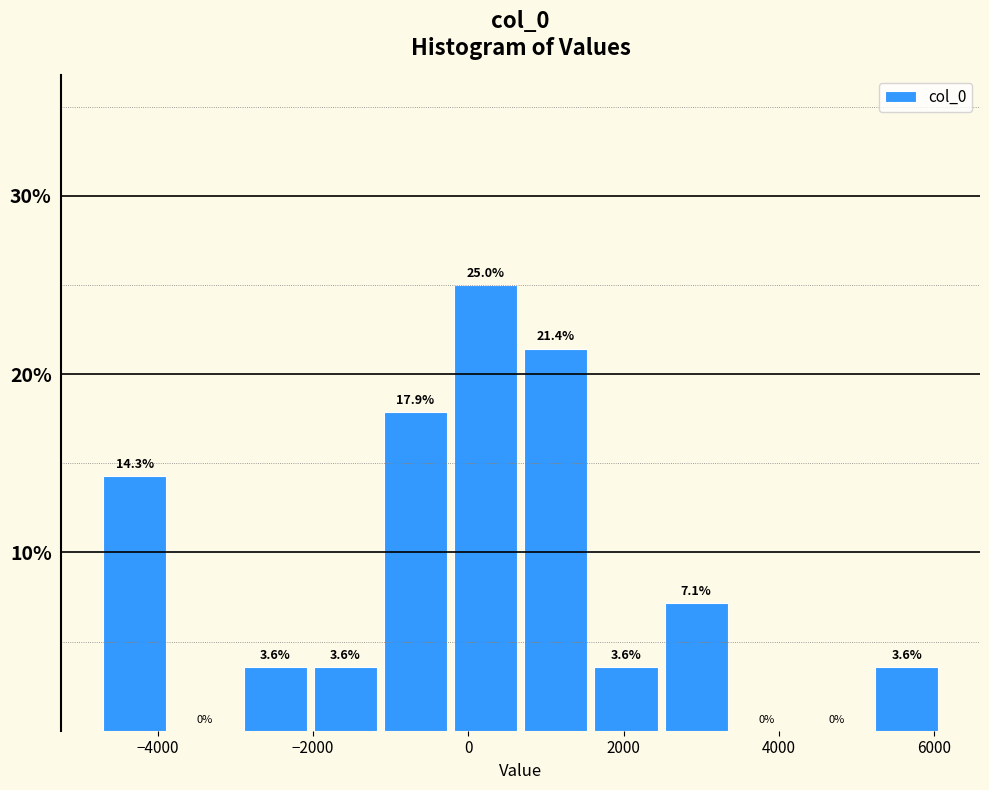

How tall is the bar that spans 5200 to 6000 on the x-axis? The bar edges are not printed on the chart, so give them approximately, as read against the axis.

3.6